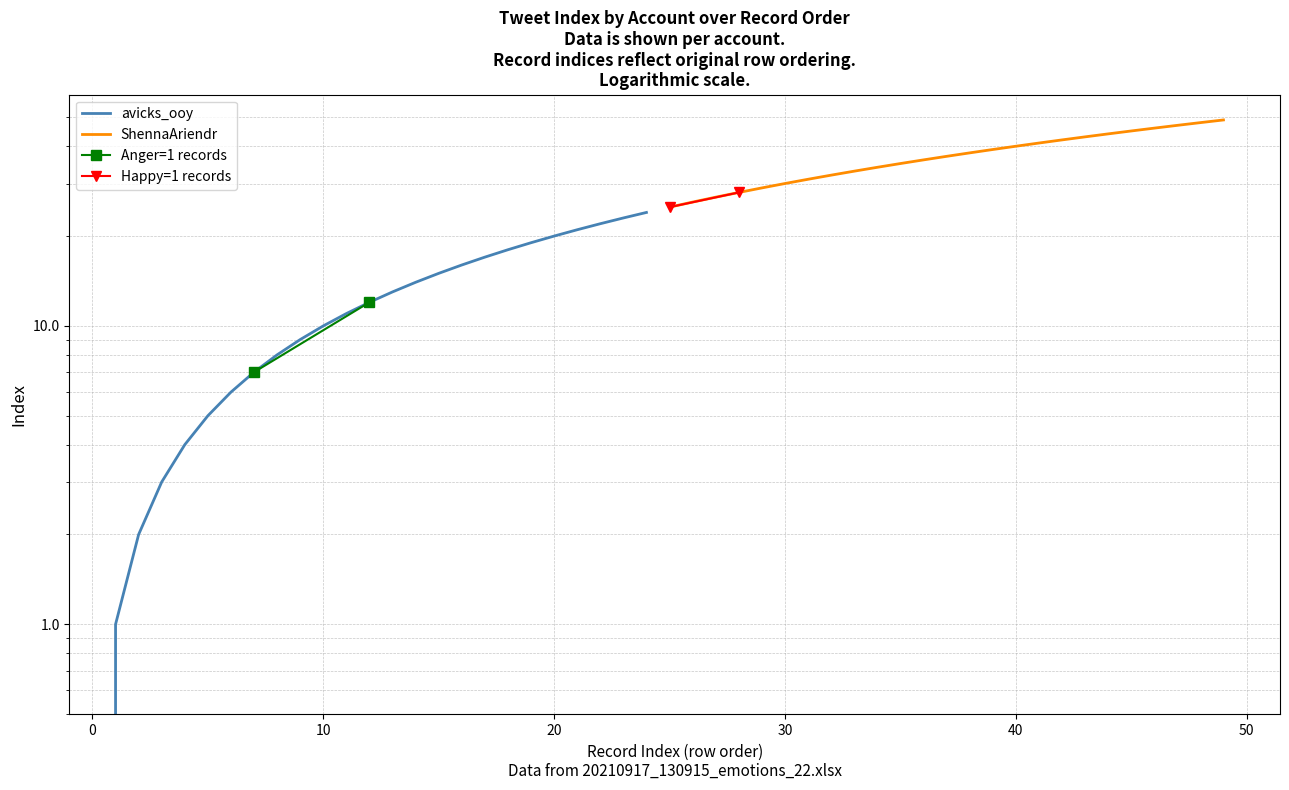

What is the average value of the ShennaAriendr series?

37